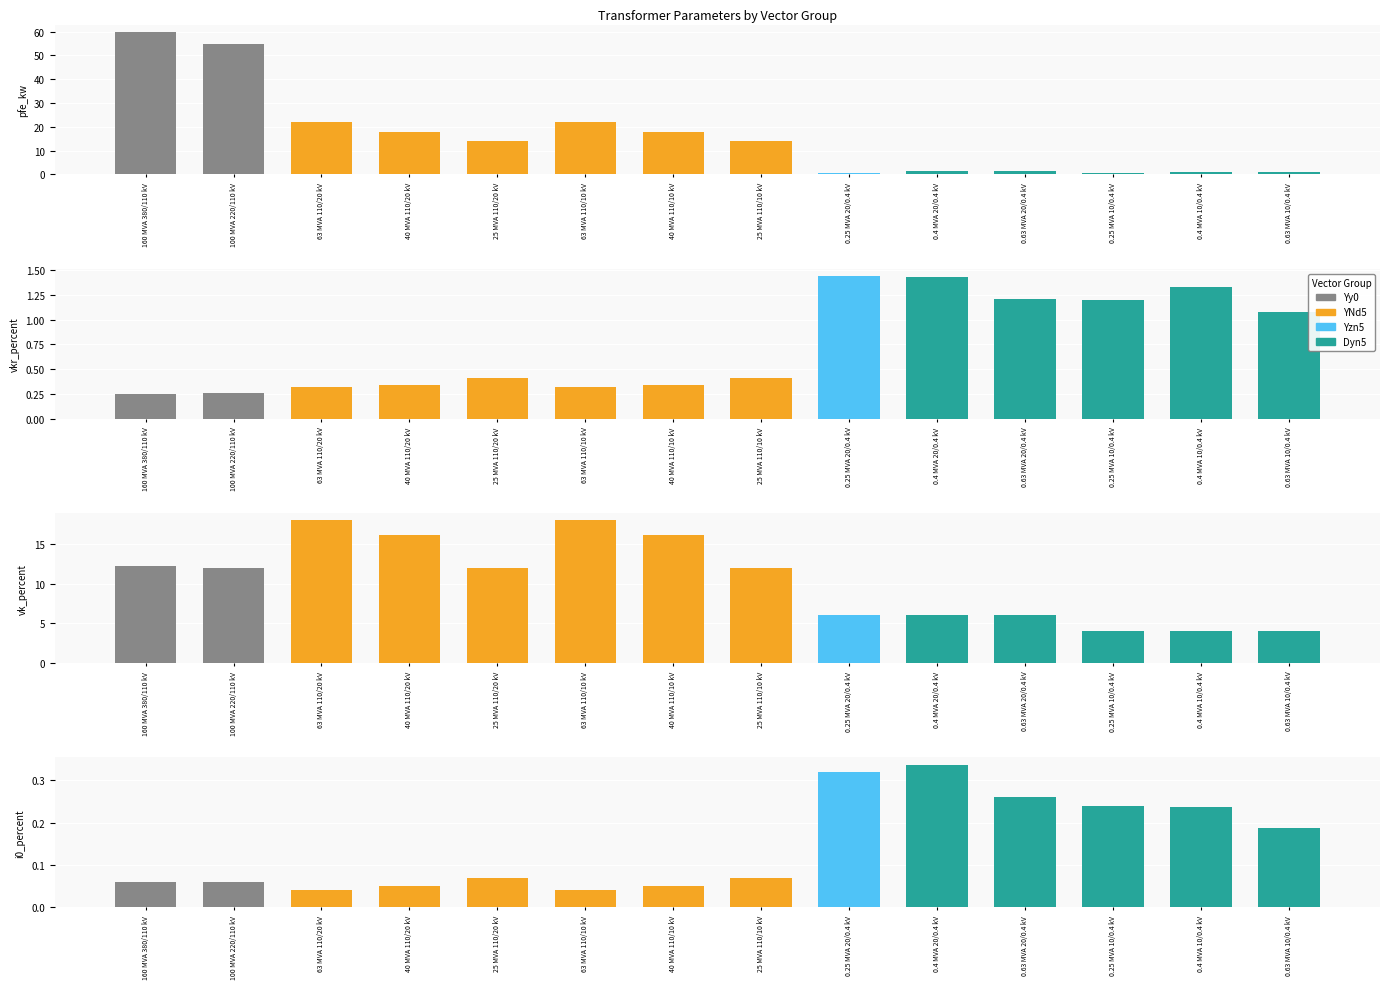

Where does the vk_percent series first go above 12?

160 MVA 380/110 kV